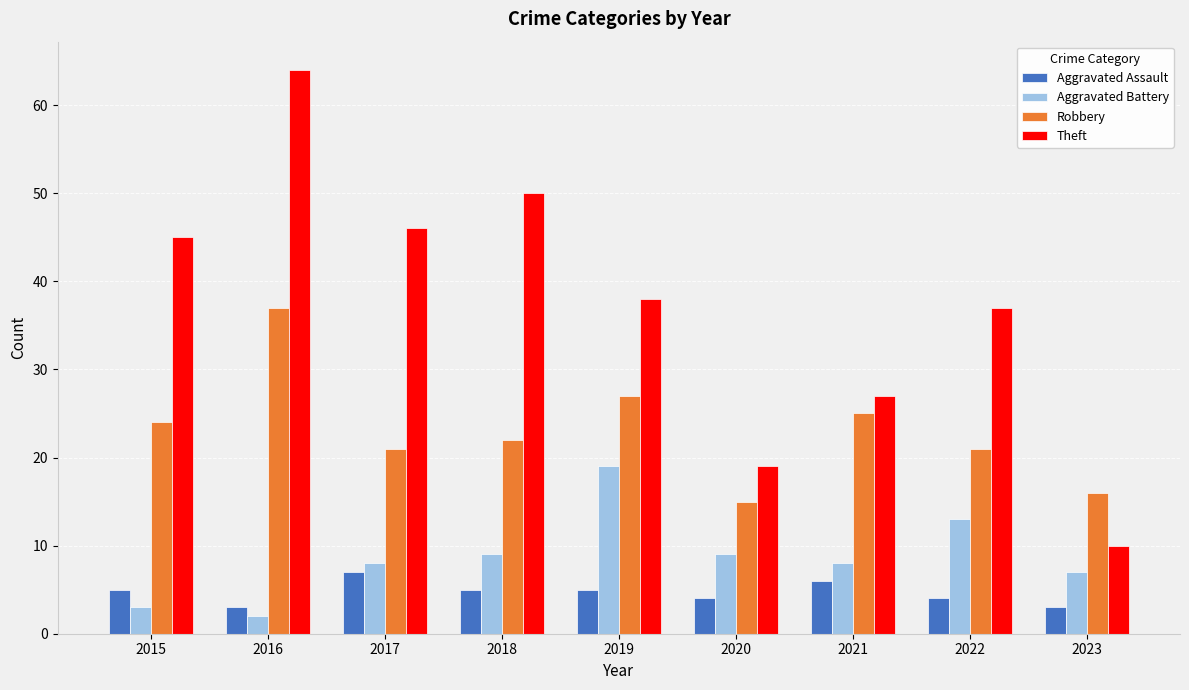

Read the Aggravated Assault value at 2018.

5